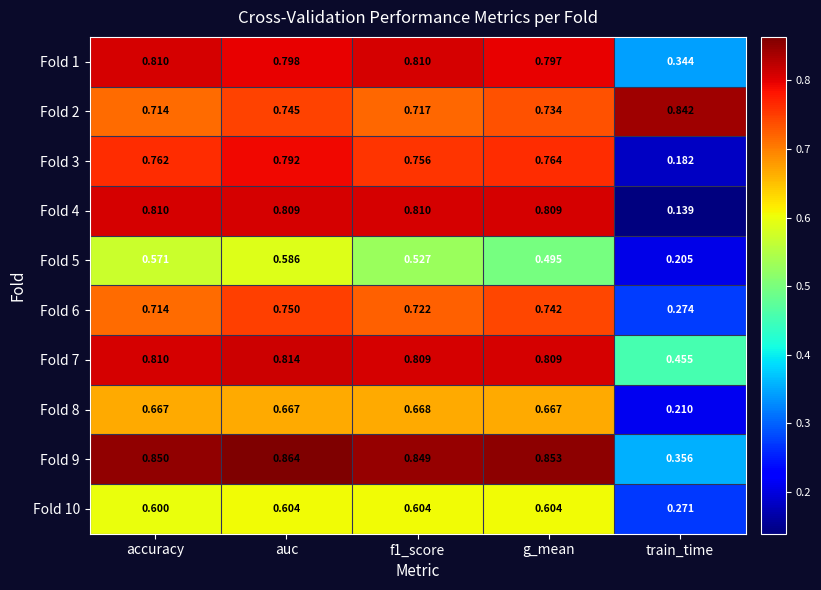

Where is Fold 10 nearest to the value 0?

train_time